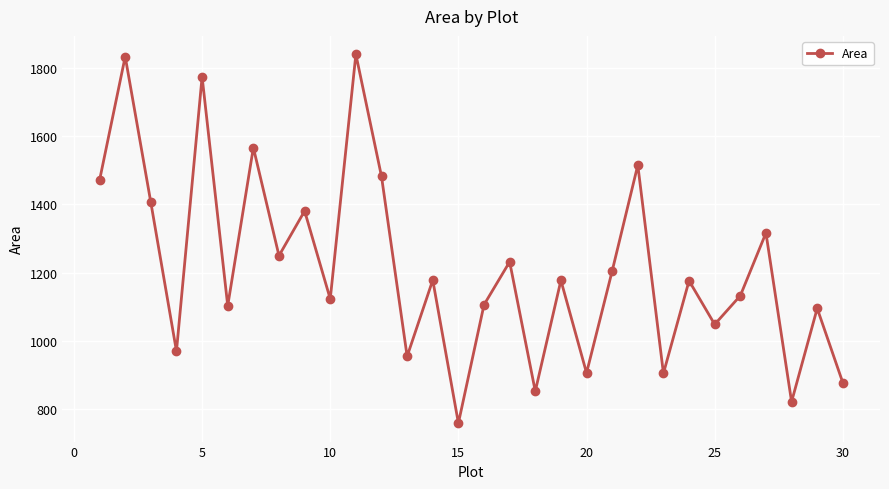

What is the average value?

1215.1